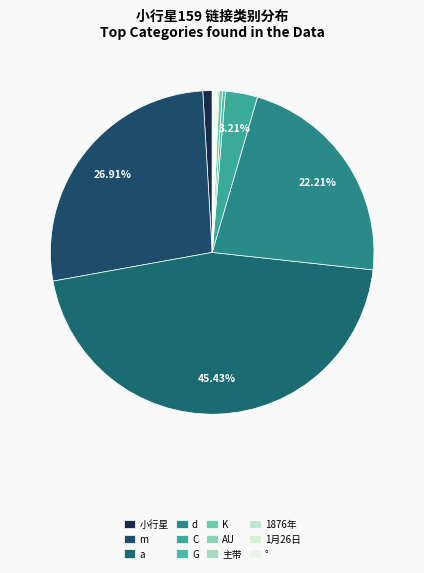

How much of the chart is everything except d?

77.8%